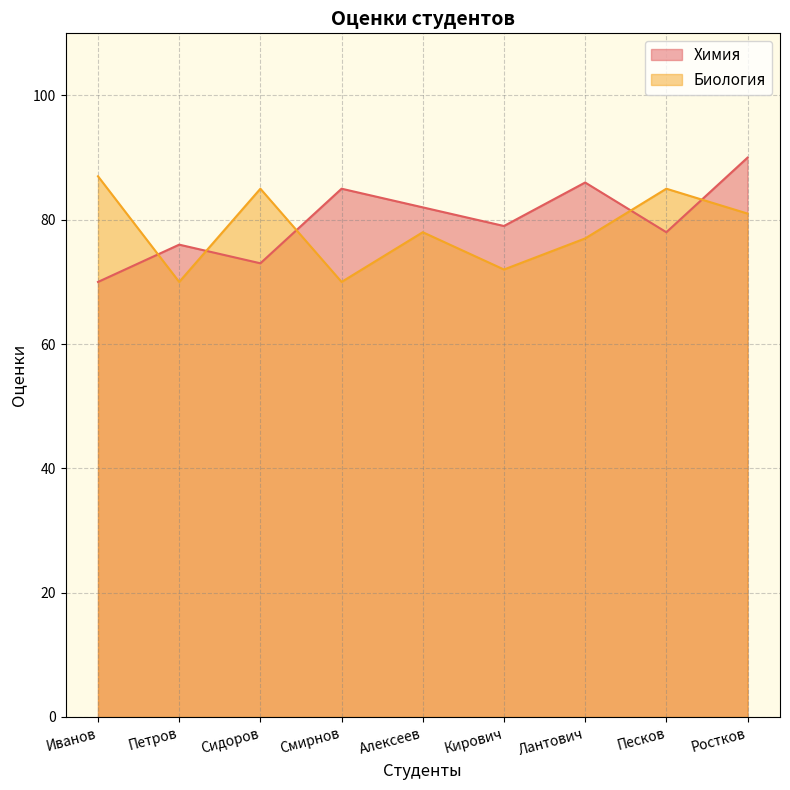

Where is the first local minimum for Химия?

Сидоров